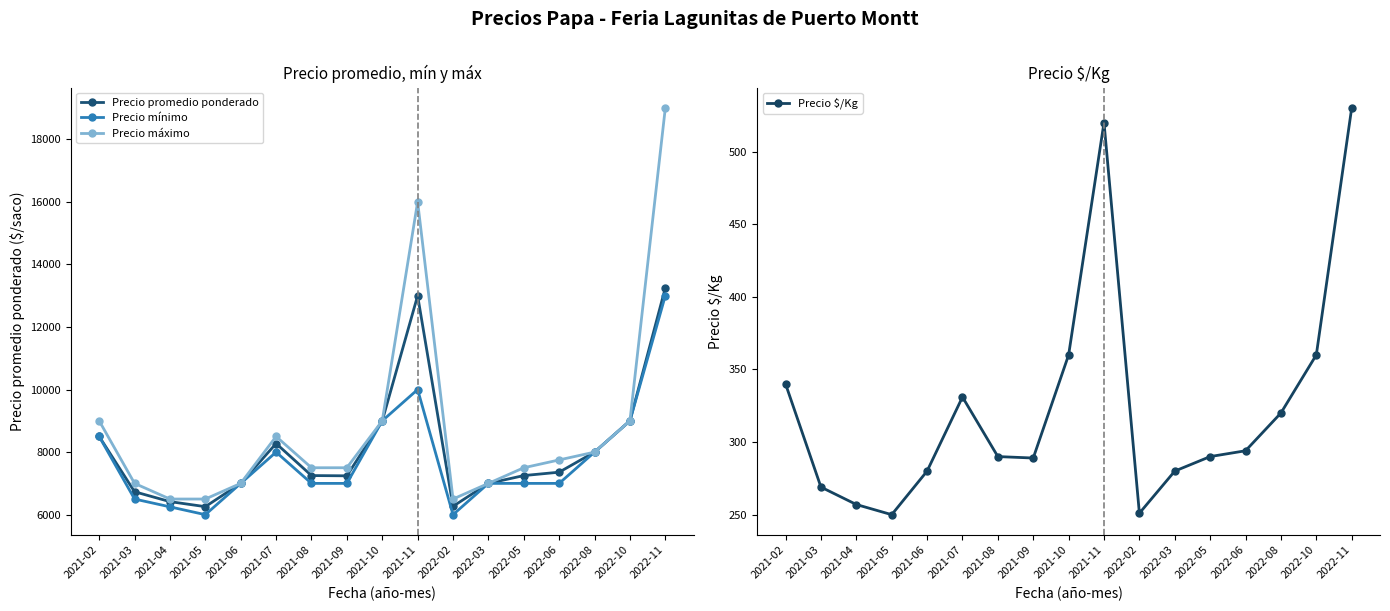

What is the difference between the Precio promedio ponderado values at 2021-07 and 2021-05?

2019